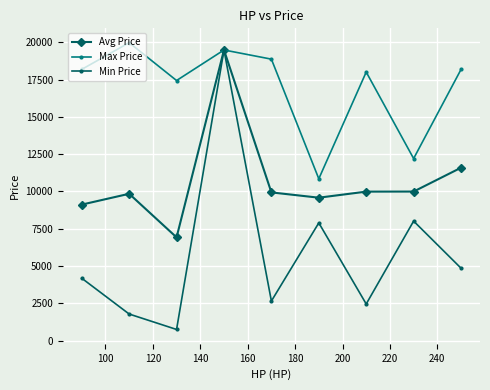

Which series has the largest range (max minus min)?

Min Price